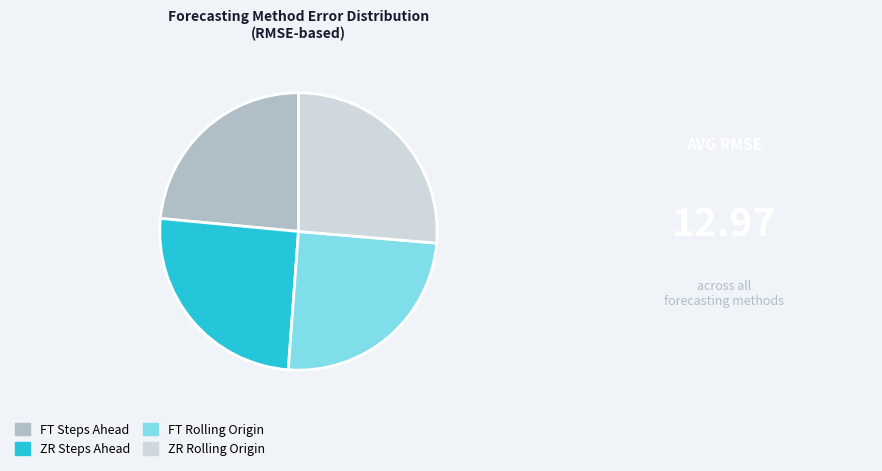

What is the largest slice in the pie chart?

ZR Rolling Origin